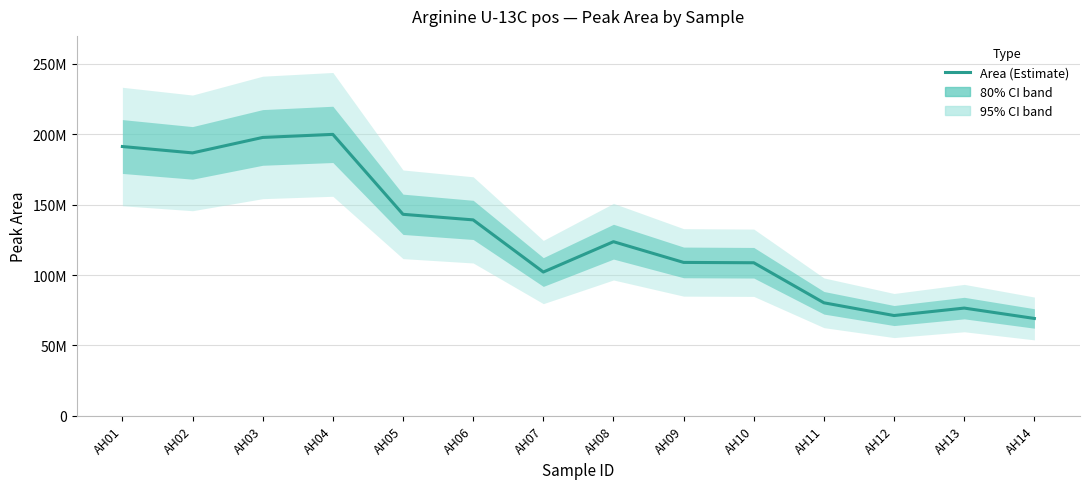

Between AH04 and AH07, which is larger?

AH04